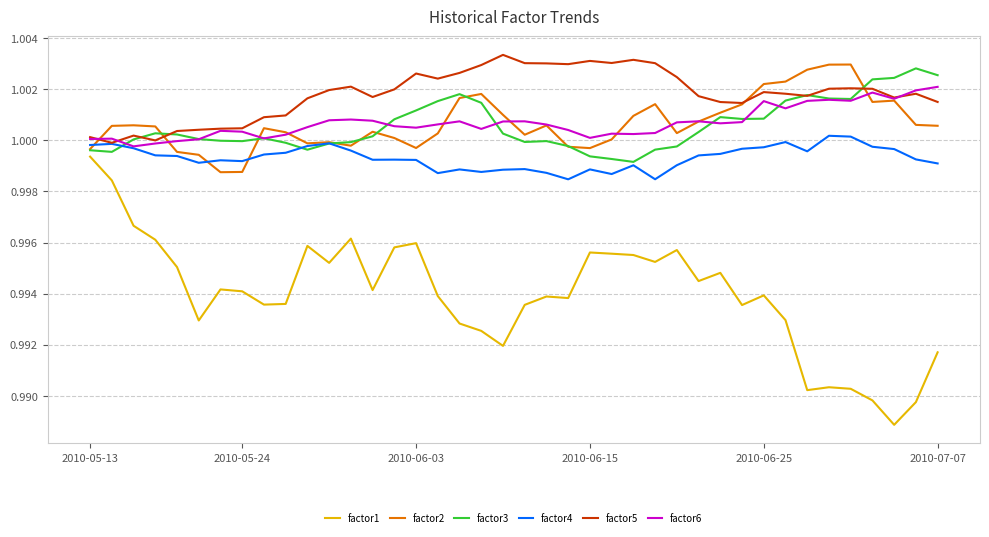

Which series has the widest spread of values?

factor1